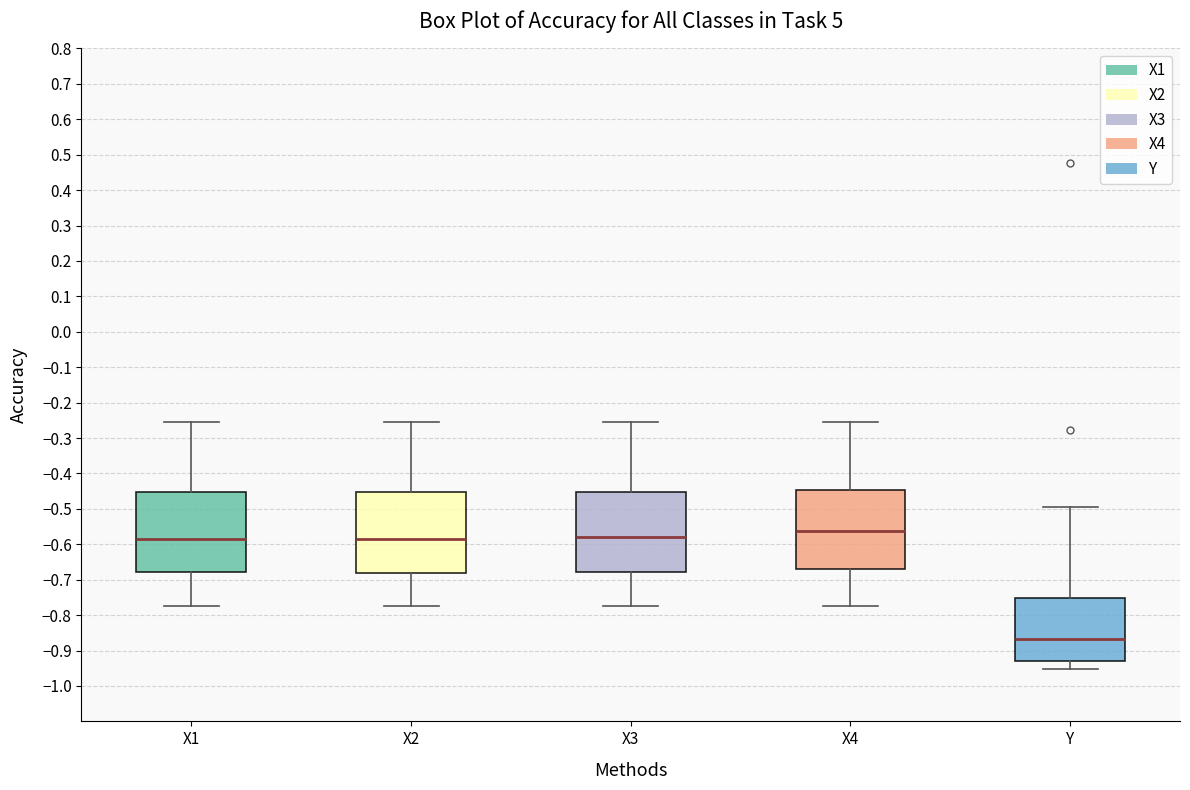

Where is the lower edge of the box for X3 on the y-axis? The values are not printed on the chart, so give them approximately, as read against the axis.

-0.68